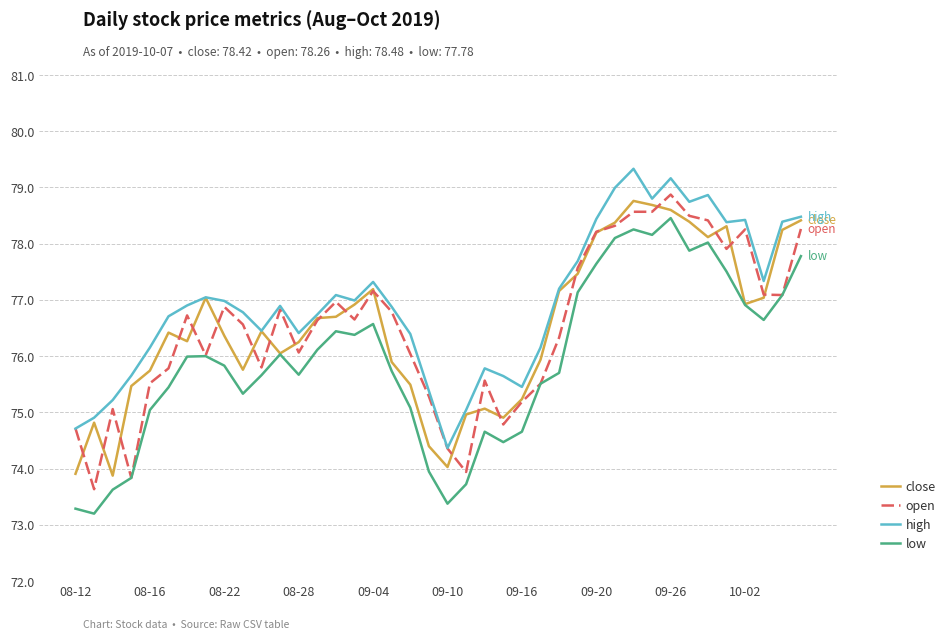

What is the sum of all low values?

3036.9